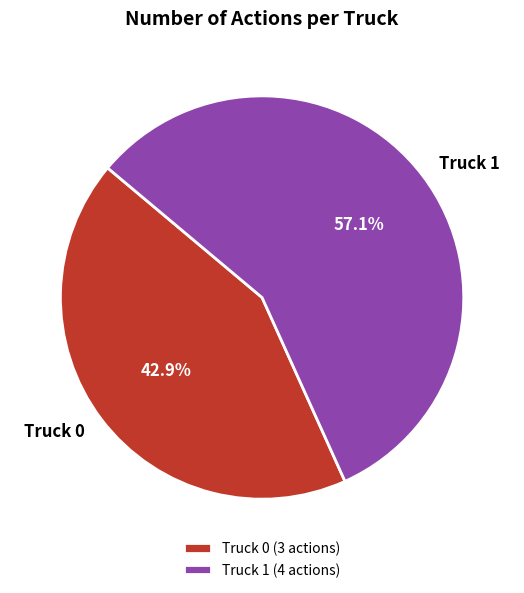

Between Truck 1 and Truck 0, which is larger?

Truck 1